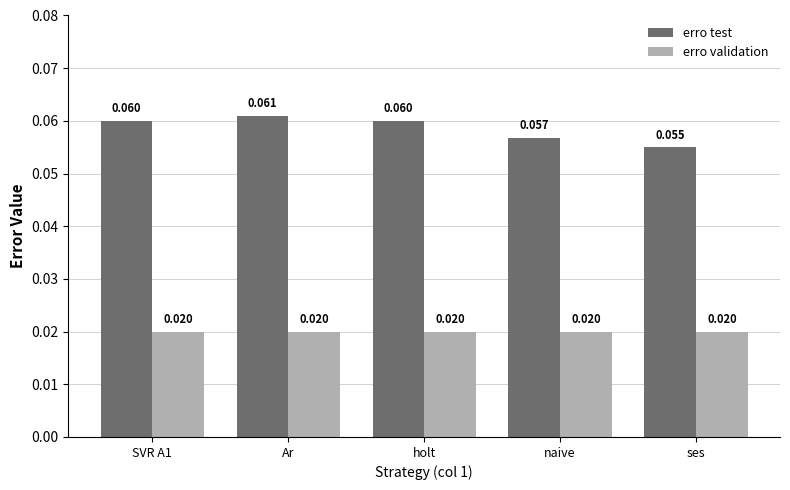

Rank the series by their average value, from lowest to highest.

erro validation, erro test